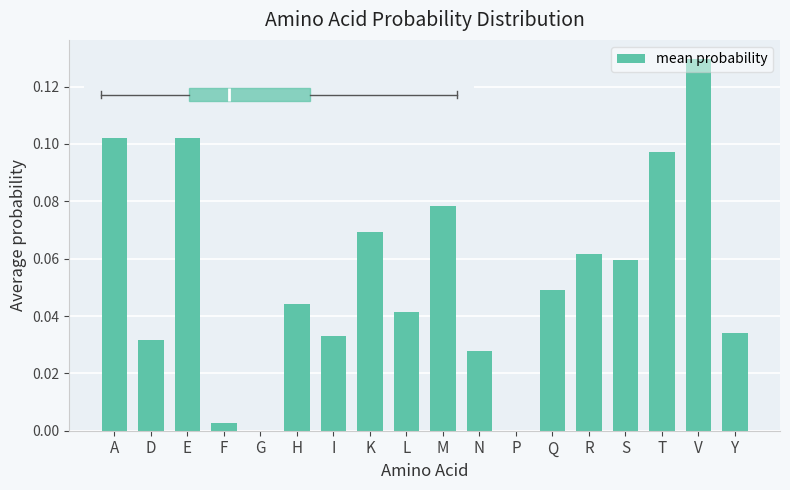

Between L and Y, which is larger?

L